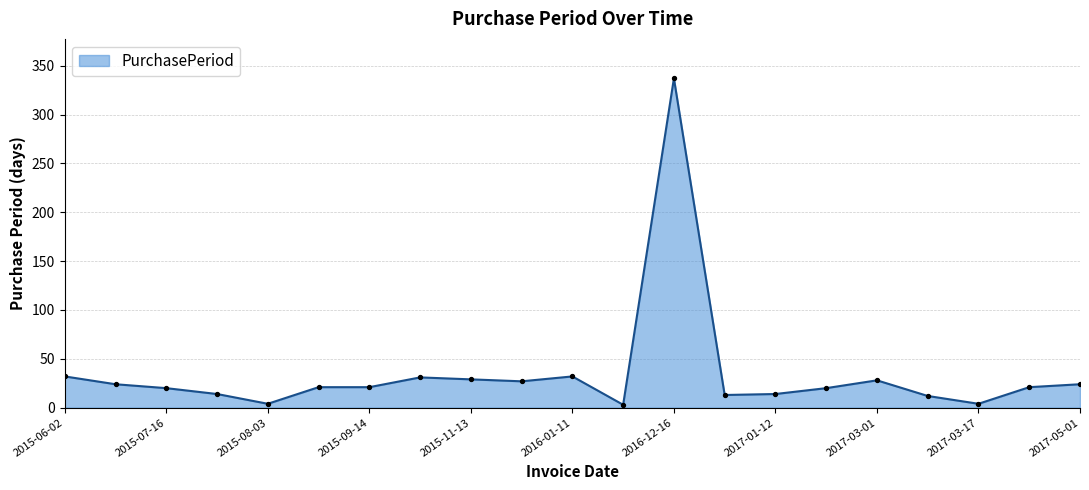

What is the greatest value displayed?

337